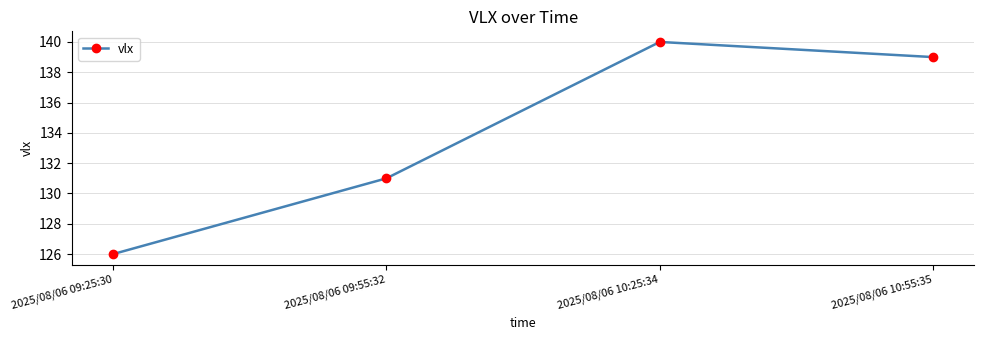

How many interior local peaks (higher than both neighbors) does the data have?

1